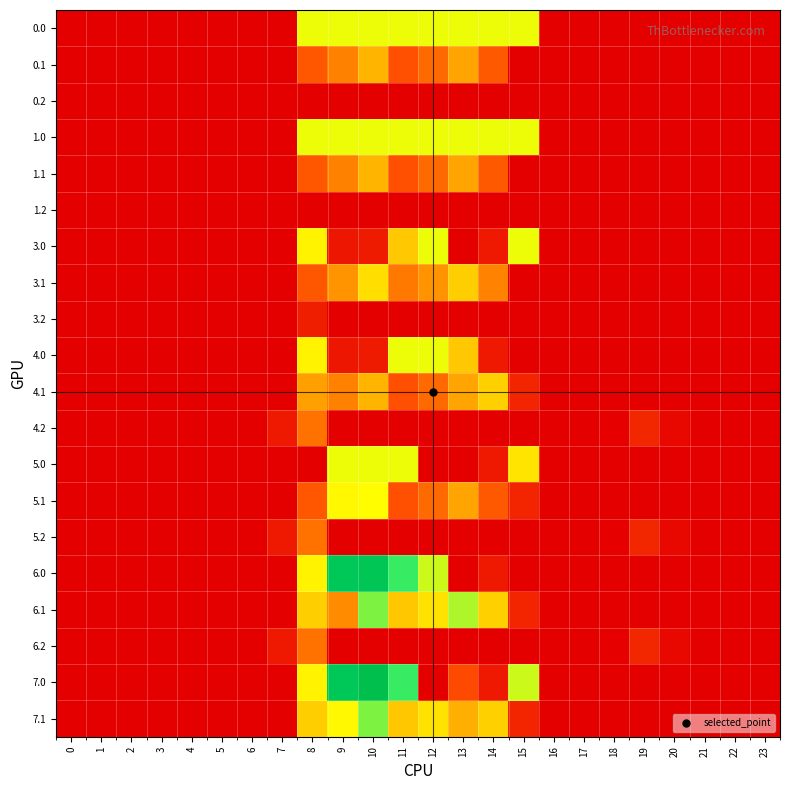

Reading left to right, transcribe all the data shown in this chart.

0.0: 0=0.0	1=0.0	2=0.0	3=0.0	4=0.0	5=0.0	6=0.0	7=0.0	8=452.0	9=452.0	10=452.0	11=452.0	12=452.0	13=452.0	14=452.0	15=452.0	16=0.0	17=0.0	18=0.0	19=0.0	20=0.0	21=0.0	22=0.0	23=0.0
0.1: 0=0.0	1=0.0	2=0.0	3=0.0	4=0.0	5=0.0	6=0.0	7=0.0	8=139.6	9=215.8	10=307.2	11=125.6	12=174.3	13=277.8	14=142.8	15=0.0	16=0.0	17=0.0	18=0.0	19=0.0	20=0.0	21=0.0	22=0.0	23=0.0
0.2: 0=0.0	1=0.0	2=0.0	3=0.0	4=0.0	5=0.0	6=0.0	7=0.0	8=0.0	9=0.0	10=0.0	11=0.0	12=0.0	13=0.0	14=0.0	15=0.0	16=0.0	17=0.0	18=0.0	19=0.0	20=0.0	21=0.0	22=0.0	23=0.0
1.0: 0=0.0	1=0.0	2=0.0	3=0.0	4=0.0	5=0.0	6=0.0	7=0.0	8=452.0	9=452.0	10=452.0	11=452.0	12=452.0	13=452.0	14=452.0	15=452.0	16=0.0	17=0.0	18=0.0	19=0.0	20=0.0	21=0.0	22=0.0	23=0.0
1.1: 0=0.0	1=0.0	2=0.0	3=0.0	4=0.0	5=0.0	6=0.0	7=0.0	8=139.6	9=215.8	10=307.2	11=125.6	12=174.3	13=277.8	14=142.8	15=0.0	16=0.0	17=0.0	18=0.0	19=0.0	20=0.0	21=0.0	22=0.0	23=0.0
1.2: 0=0.0	1=0.0	2=0.0	3=0.0	4=0.0	5=0.0	6=0.0	7=0.0	8=0.0	9=0.0	10=0.0	11=0.0	12=0.0	13=0.0	14=0.0	15=0.0	16=0.0	17=0.0	18=0.0	19=0.0	20=0.0	21=0.0	22=0.0	23=0.0
3.0: 0=0.0	1=0.0	2=0.0	3=0.0	4=0.0	5=0.0	6=0.0	7=0.0	8=419.5	9=36.3	10=45.0	11=344.1	12=452.0	13=0.0	14=40.8	15=452.0	16=0.0	17=0.0	18=0.0	19=0.0	20=0.0	21=0.0	22=0.0	23=0.0
3.1: 0=0.0	1=0.0	2=0.0	3=0.0	4=0.0	5=0.0	6=0.0	7=0.0	8=139.6	9=247.2	10=382.2	11=200.6	12=249.3	13=352.8	14=217.8	15=0.0	16=0.0	17=0.0	18=0.0	19=0.0	20=0.0	21=0.0	22=0.0	23=0.0
3.2: 0=0.0	1=0.0	2=0.0	3=0.0	4=0.0	5=0.0	6=0.0	7=0.0	8=48.8	9=0.0	10=0.0	11=0.0	12=0.0	13=0.0	14=0.0	15=0.0	16=0.0	17=0.0	18=0.0	19=0.0	20=0.0	21=0.0	22=0.0	23=0.0
4.0: 0=0.0	1=0.0	2=0.0	3=0.0	4=0.0	5=0.0	6=0.0	7=0.0	8=419.5	9=36.3	10=45.0	11=452.0	12=452.0	13=344.1	14=40.8	15=0.0	16=0.0	17=0.0	18=0.0	19=0.0	20=0.0	21=0.0	22=0.0	23=0.0
4.1: 0=0.0	1=0.0	2=0.0	3=0.0	4=0.0	5=0.0	6=0.0	7=2.1	8=269.6	9=215.8	10=307.2	11=125.6	12=174.3	13=277.8	14=356.8	15=60.4	16=0.0	17=0.0	18=0.0	19=0.0	20=0.0	21=0.0	22=0.0	23=0.0
4.2: 0=0.0	1=0.0	2=0.0	3=0.0	4=0.0	5=0.0	6=0.0	7=41.2	8=187.8	9=0.0	10=0.0	11=0.0	12=0.0	13=0.0	14=0.0	15=0.0	16=0.0	17=0.0	18=4.5	19=63.0	20=14.8	21=0.0	22=0.0	23=0.0
5.0: 0=0.0	1=0.0	2=0.0	3=0.0	4=0.0	5=0.0	6=0.0	7=0.0	8=0.0	9=452.0	10=452.0	11=452.0	12=0.0	13=0.0	14=40.8	15=393.0	16=0.0	17=0.0	18=0.0	19=0.0	20=0.0	21=0.0	22=0.0	23=0.0
5.1: 0=0.0	1=0.0	2=0.0	3=0.0	4=0.0	5=0.0	6=0.0	7=2.1	8=139.6	9=429.8	10=437.2	11=125.6	12=174.3	13=277.8	14=142.8	15=60.4	16=0.0	17=0.0	18=0.0	19=0.0	20=0.0	21=0.0	22=0.0	23=0.0
5.2: 0=0.0	1=0.0	2=0.0	3=0.0	4=0.0	5=0.0	6=0.0	7=41.2	8=187.8	9=0.0	10=0.0	11=0.0	12=0.0	13=0.0	14=0.0	15=0.0	16=0.0	17=0.0	18=4.5	19=63.0	20=14.8	21=0.0	22=0.0	23=0.0
6.0: 0=0.0	1=0.0	2=0.0	3=0.0	4=0.0	5=0.0	6=0.0	7=0.0	8=419.5	9=753.2	10=761.0	11=566.1	12=472.7	13=0.0	14=40.8	15=0.0	16=0.0	17=0.0	18=0.0	19=0.0	20=0.0	21=0.0	22=0.0	23=0.0
6.1: 0=0.0	1=0.0	2=0.0	3=0.0	4=0.0	5=0.0	6=0.0	7=2.1	8=353.6	9=235.5	10=521.2	11=339.6	12=388.3	13=491.8	14=356.8	15=60.4	16=0.0	17=0.0	18=0.0	19=0.0	20=0.0	21=0.0	22=0.0	23=0.0
6.2: 0=0.0	1=0.0	2=0.0	3=0.0	4=0.0	5=0.0	6=0.0	7=41.2	8=187.8	9=0.0	10=0.0	11=0.0	12=0.0	13=0.0	14=0.0	15=0.0	16=0.0	17=0.0	18=4.5	19=63.0	20=14.8	21=0.0	22=0.0	23=0.0
7.0: 0=0.0	1=0.0	2=0.0	3=0.0	4=0.0	5=0.0	6=0.0	7=0.0	8=419.5	9=753.2	10=801.0	11=566.1	12=0.0	13=117.2	14=40.8	15=473.9	16=0.0	17=0.0	18=0.0	19=0.0	20=0.0	21=0.0	22=0.0	23=0.0
7.1: 0=0.0	1=0.0	2=0.0	3=0.0	4=0.0	5=0.0	6=0.0	7=2.1	8=353.6	9=429.8	10=521.2	11=339.6	12=388.3	13=297.5	14=356.8	15=60.4	16=0.0	17=0.0	18=0.0	19=0.0	20=0.0	21=0.0	22=0.0	23=0.0